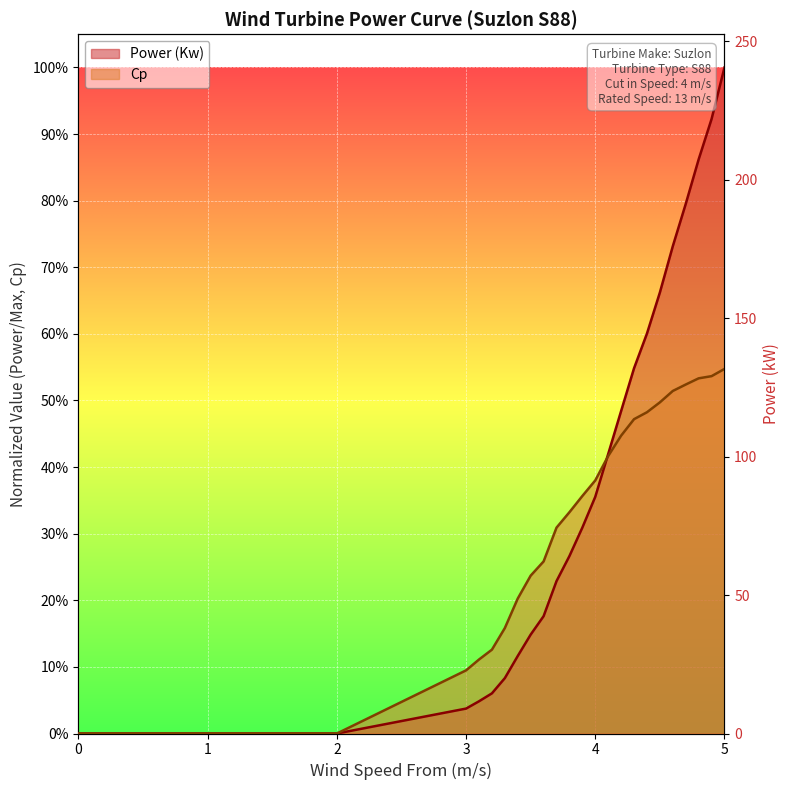

What position from the left is 4.0?

21